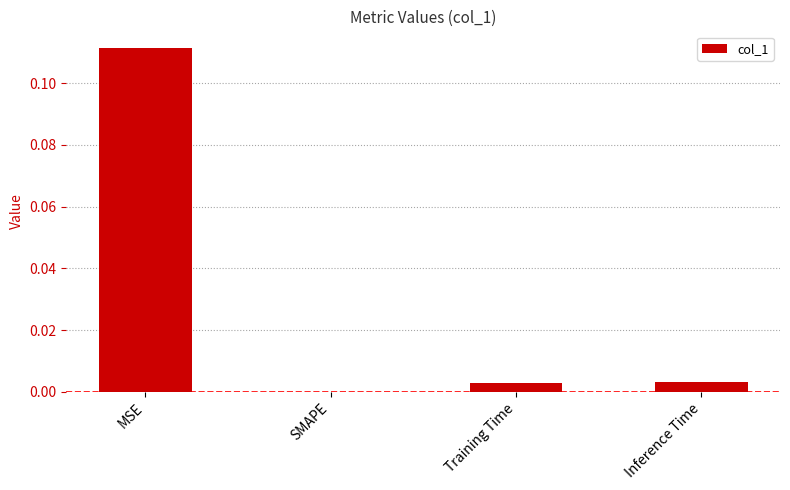

Which label corresponds to the largest value in the chart?

MSE